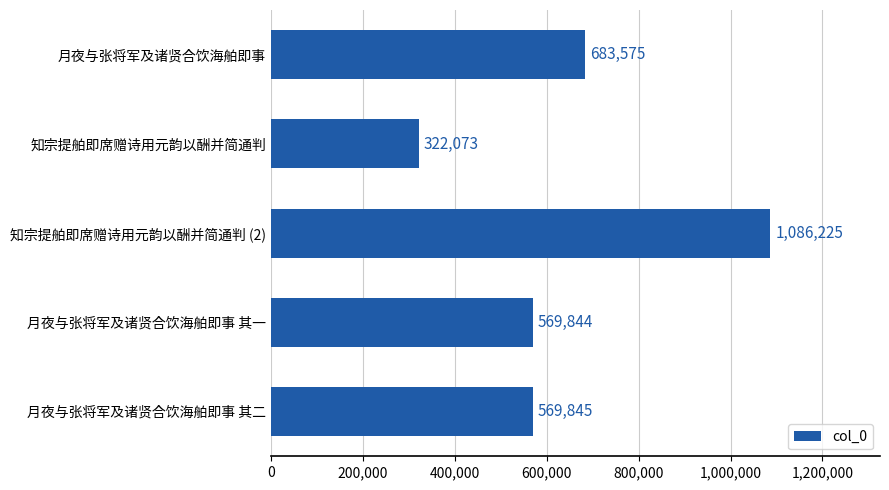

What is the sum of all values?

3231562